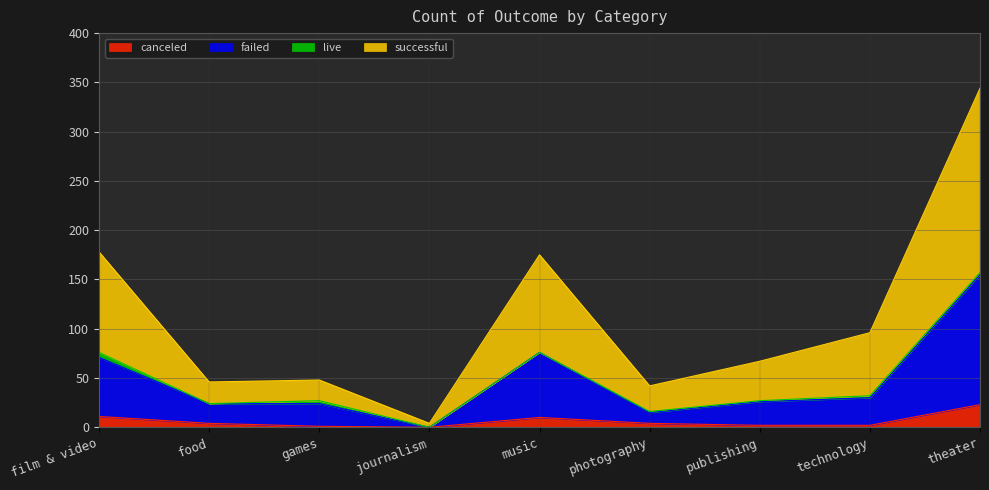

At which label is successful closest to 174?

music